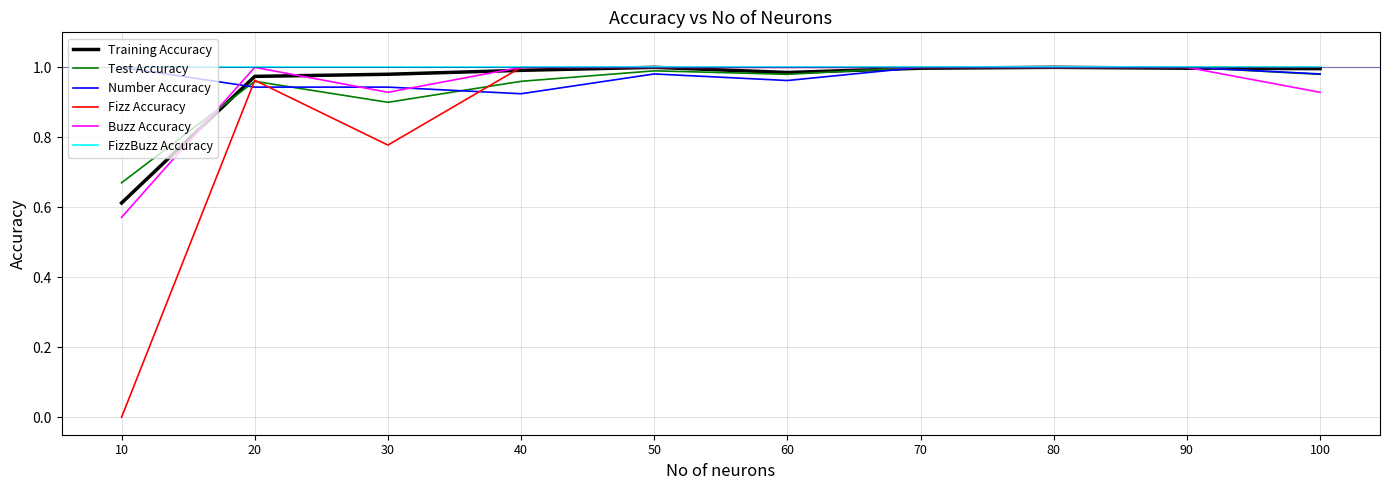

Is the value of Fizz Accuracy at 30 greater than the value of FizzBuzz Accuracy at 20?

No